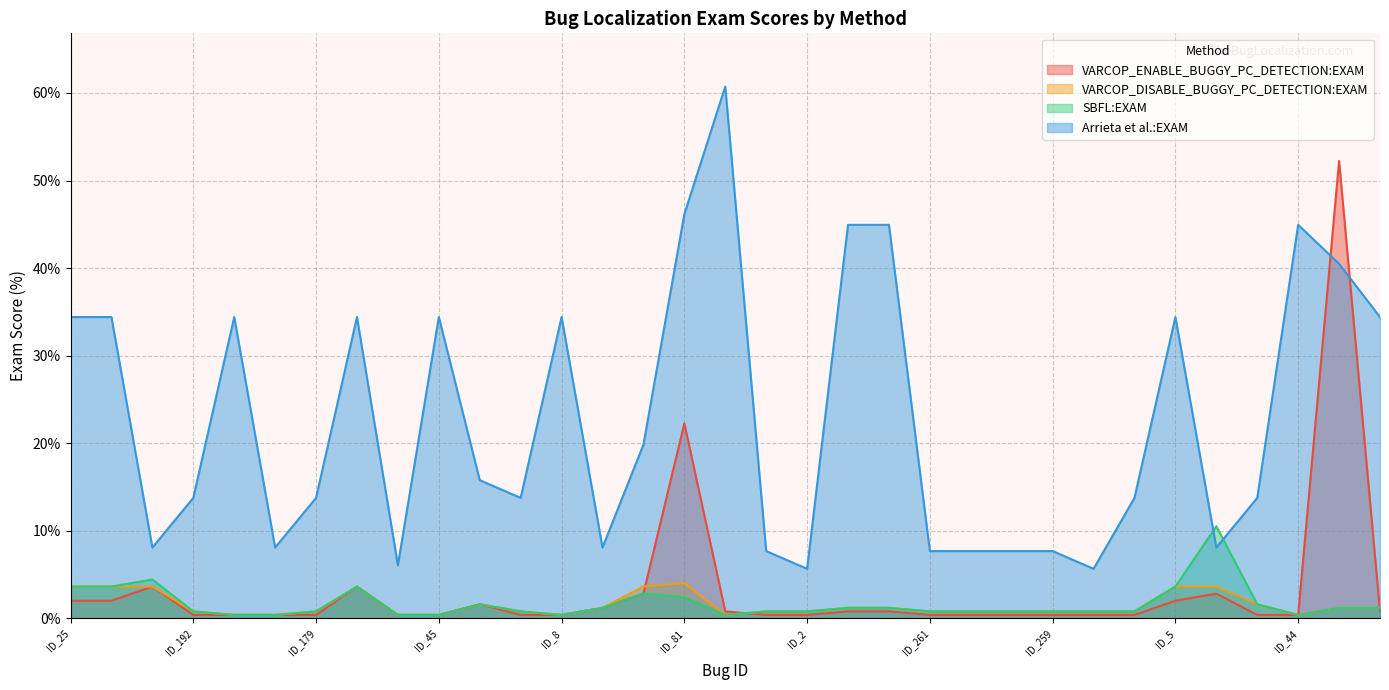

Rank the categories by VARCOP_ENABLE_BUGGY_PC_DETECTION:EXAM value from highest to lowest.

ID_80, ID_81, ID_204, ID_112, ID_135, ID_210, ID_25, ID_24, ID_5, ID_225, ID_202, ID_47, ID_38, ID_36, ID_32, ID_192, ID_35, ID_201, ID_179, ID_196, ID_45, ID_185, ID_8, ID_232, ID_2, ID_261, ID_226, ID_233, ID_259, ID_3, ID_183, ID_186, ID_44